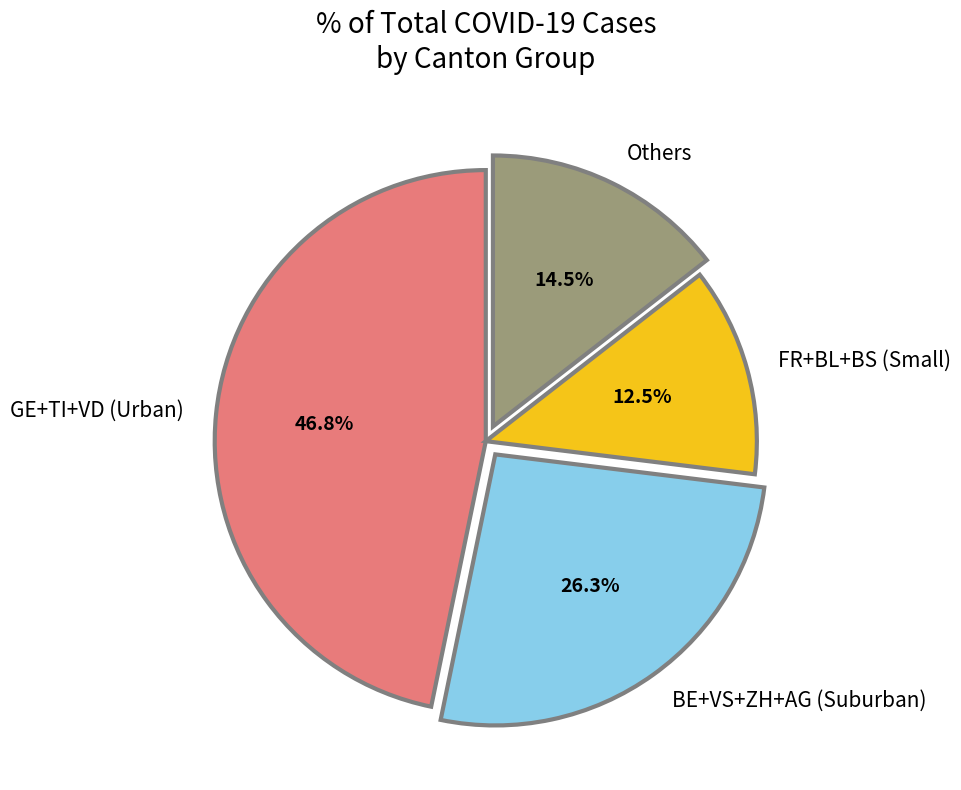

To the nearest percent, what is the average slice percentage?

25%